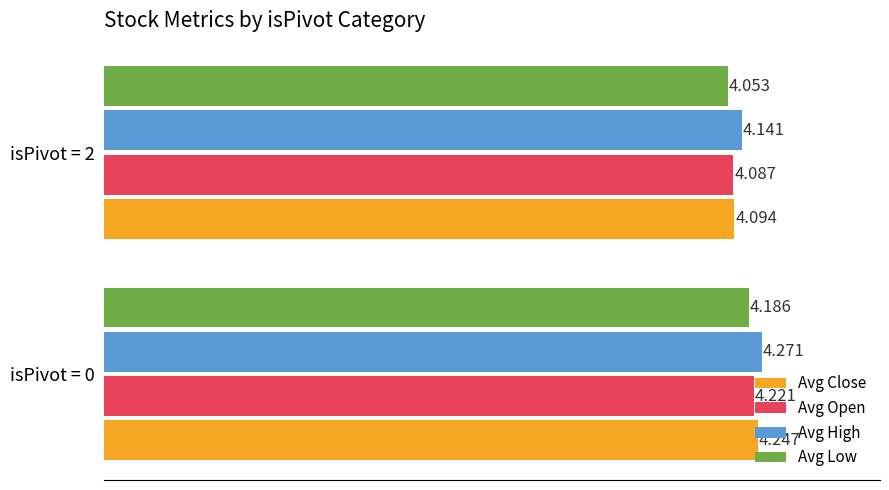

Which series has the largest total across all categories?

Avg High